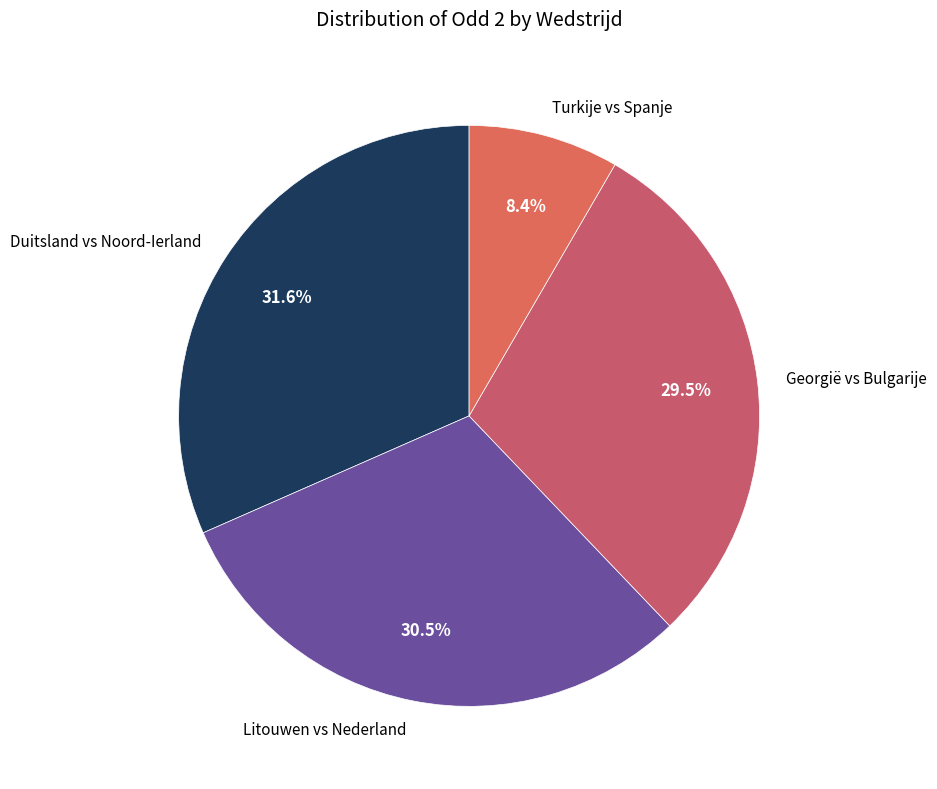

Between Duitsland vs Noord-Ierland and Litouwen vs Nederland, which is larger?

Duitsland vs Noord-Ierland